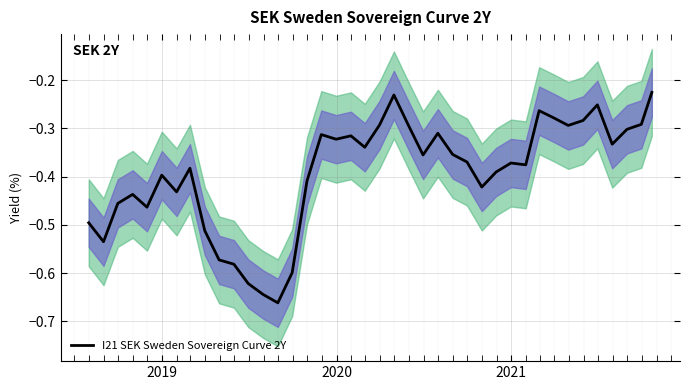

What is the average value?

-0.4